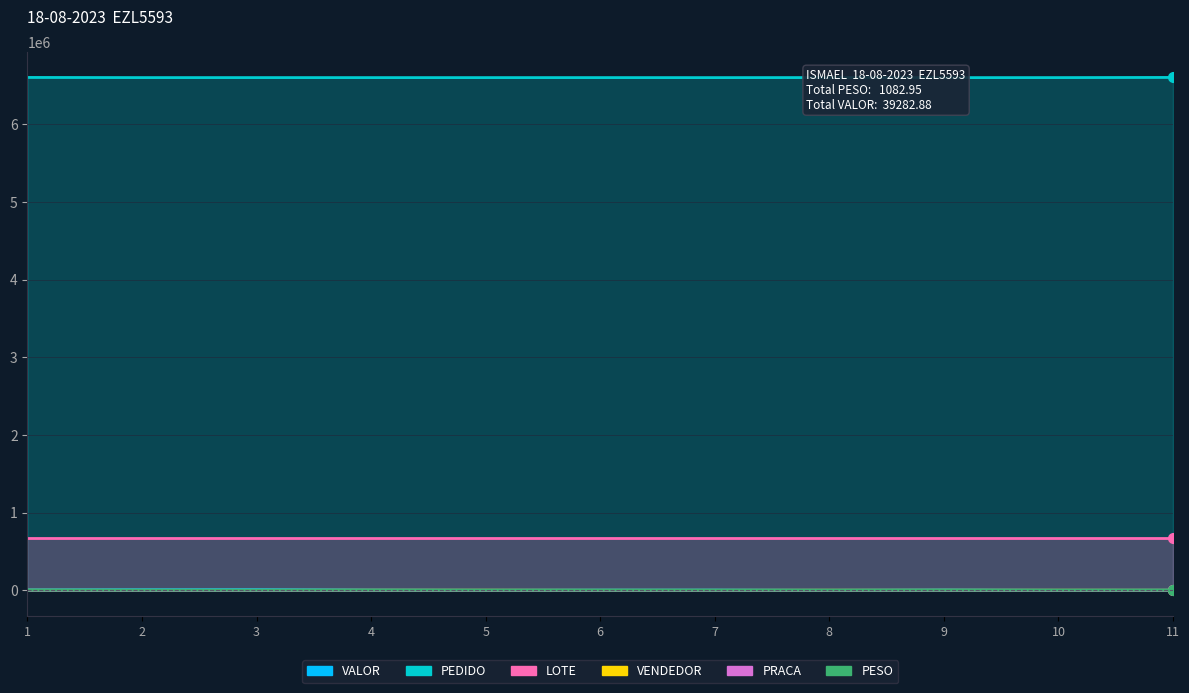

Reading left to right, transcribe all the data shown in this chart.

PESO: 91.1	222.5	279.0	55.6	32.9	74.6	130.7	24.5	73.3	33.3	65.4
VALOR: 5169.1	7531.5	8533.8	3212.7	1187.4	2914.7	3221.9	832.9	4007.8	863.4	1807.8
PEDIDO: 6605422.0	6603507.0	6603506.0	6603359.0	6603358.0	6603420.0	6603238.0	6603823.0	6603210.0	6603436.0	6605556.0
LOTE: 668570.0	668571.0	668571.0	668570.0	668570.0	668570.0	668570.0	668570.0	668570.0	668570.0	668570.0
VENDEDOR: 1004.0	116.0	116.0	1219.0	1219.0	231.0	119.0	971.0	971.0	989.0	831.0
PRACA: 62.0	61.0	61.0	61.0	61.0	61.0	61.0	61.0	61.0	61.0	61.0